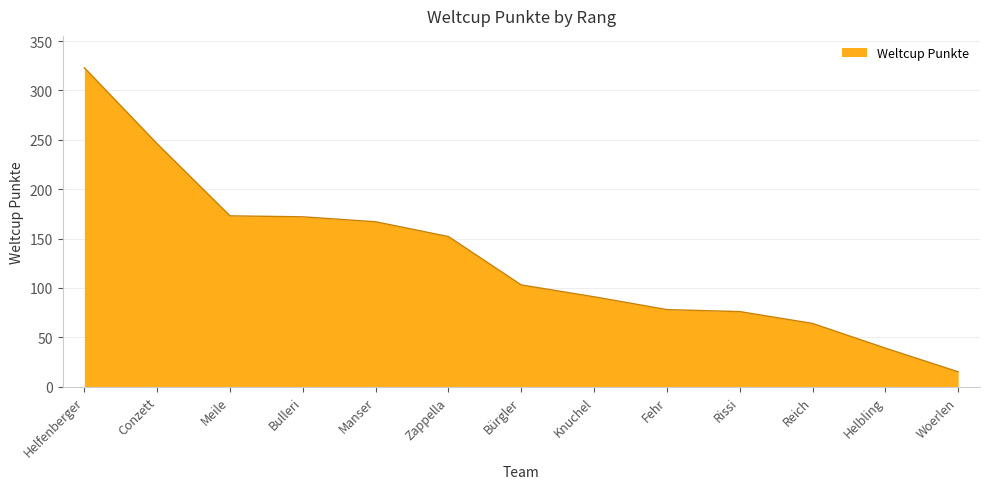

Where does the data first go above 103?

Helfenberger